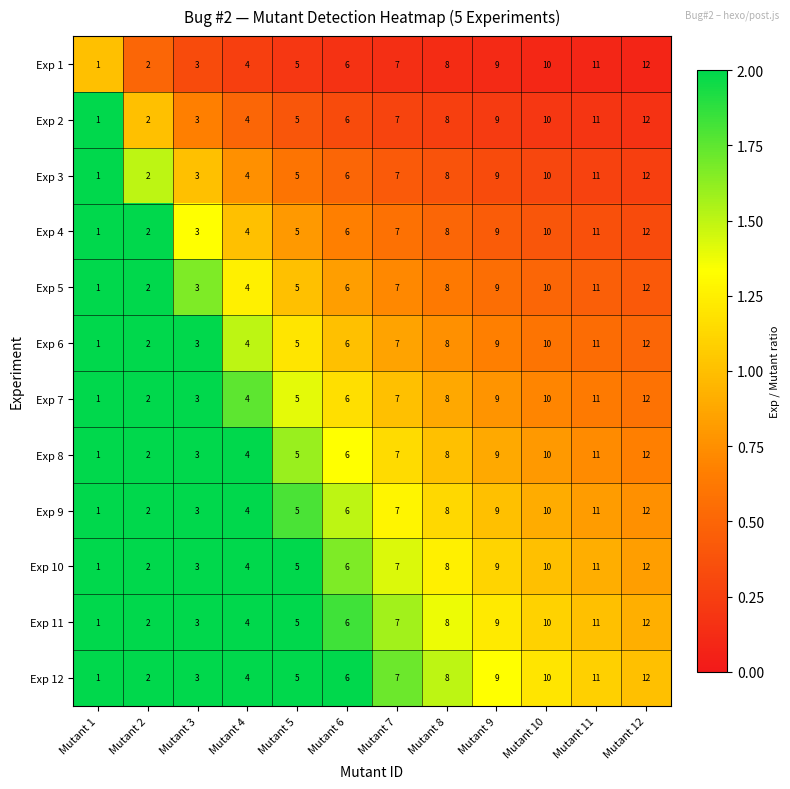

Which label corresponds to the smallest value in the chart?

Mutant 1